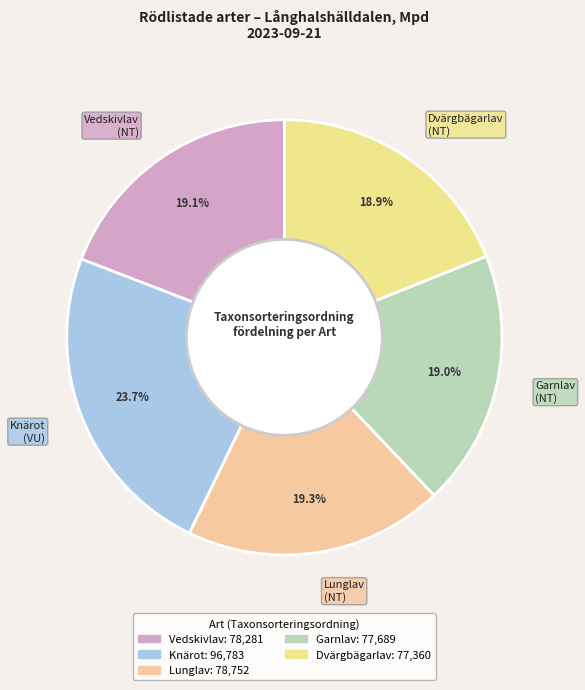

To the nearest percent, what portion does Garnlav represent?

19%